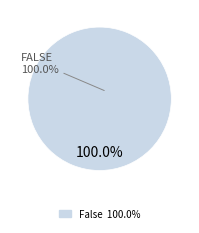

The 17 slice represents 1% of the pie. True or false?

False